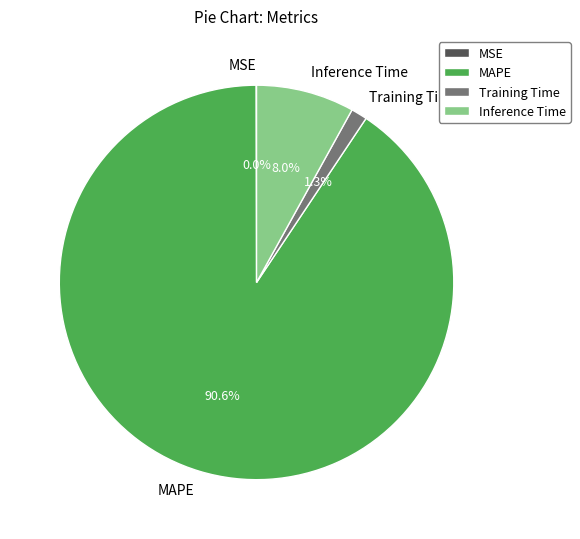

Do MAPE and Inference Time together represent more than half of the pie?

Yes